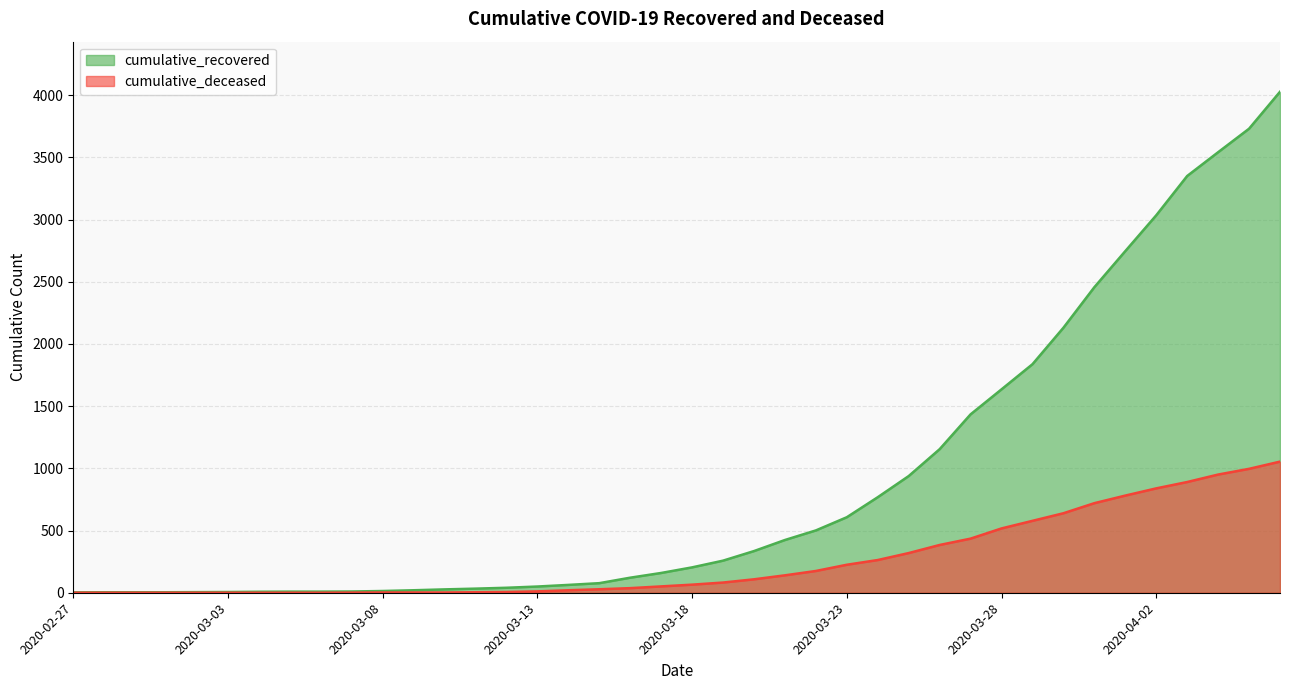

True or false: cumulative_recovered and cumulative_deceased intersect in this chart.

False